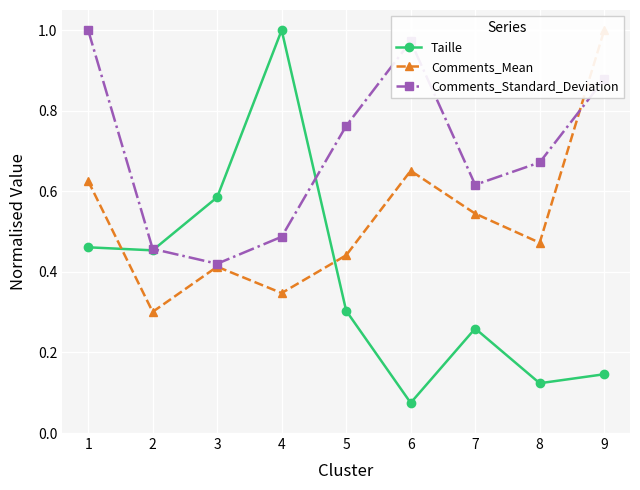

At which label is Taille closest to 0?

6